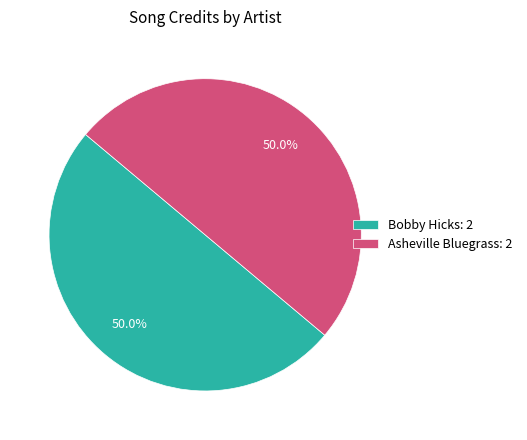

How many slices are in this pie chart?

2